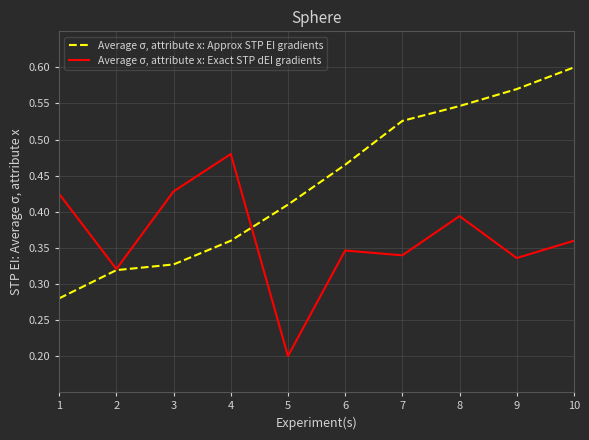

The Average σ, attribute x: Exact STP dEI gradients series shows 0.2 at 6. True or false?

False